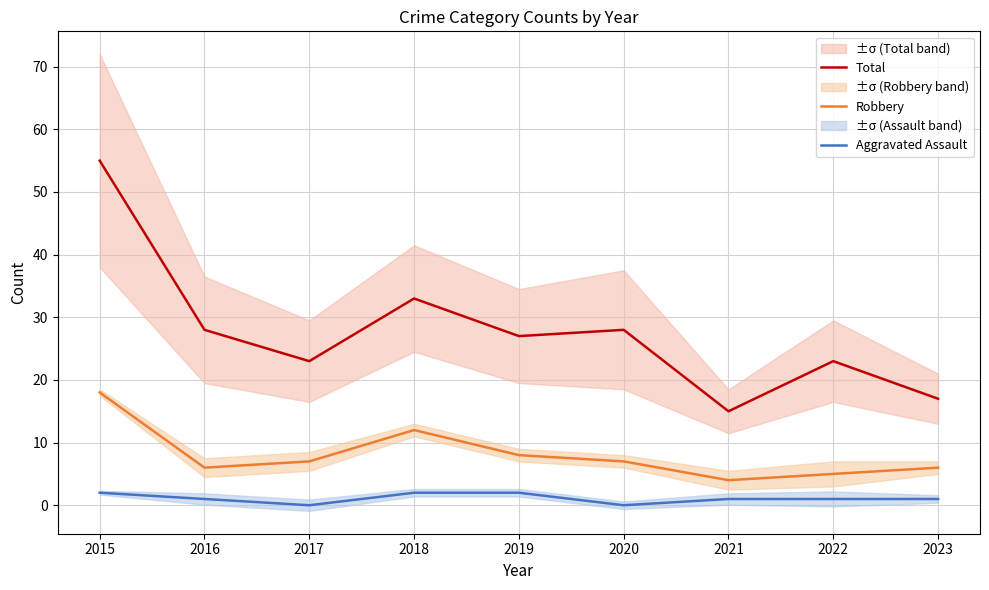

Between 2017 and 2019, which series saw the biggest shift?

Total